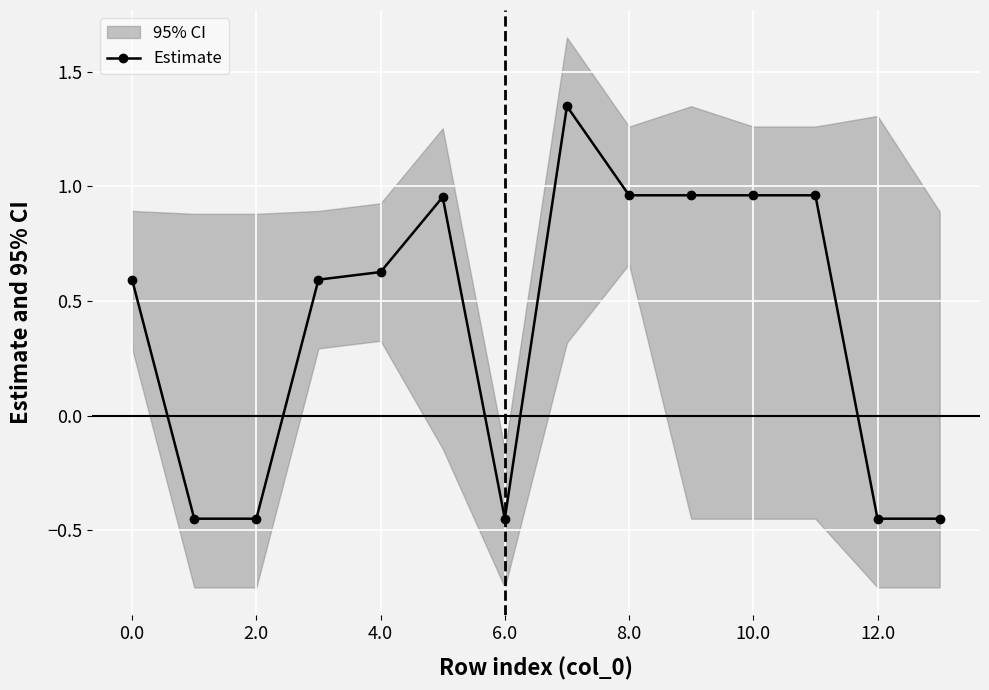

The Estimate series shows 1.7 at 10.0. True or false?

False